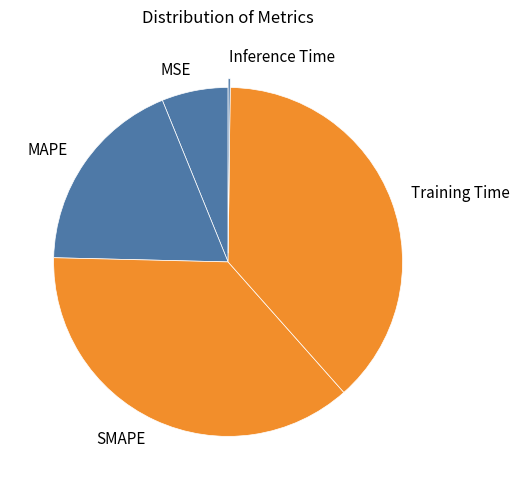

Approximately how many times larger is the value at SMAPE compared to Training Time?

1.0